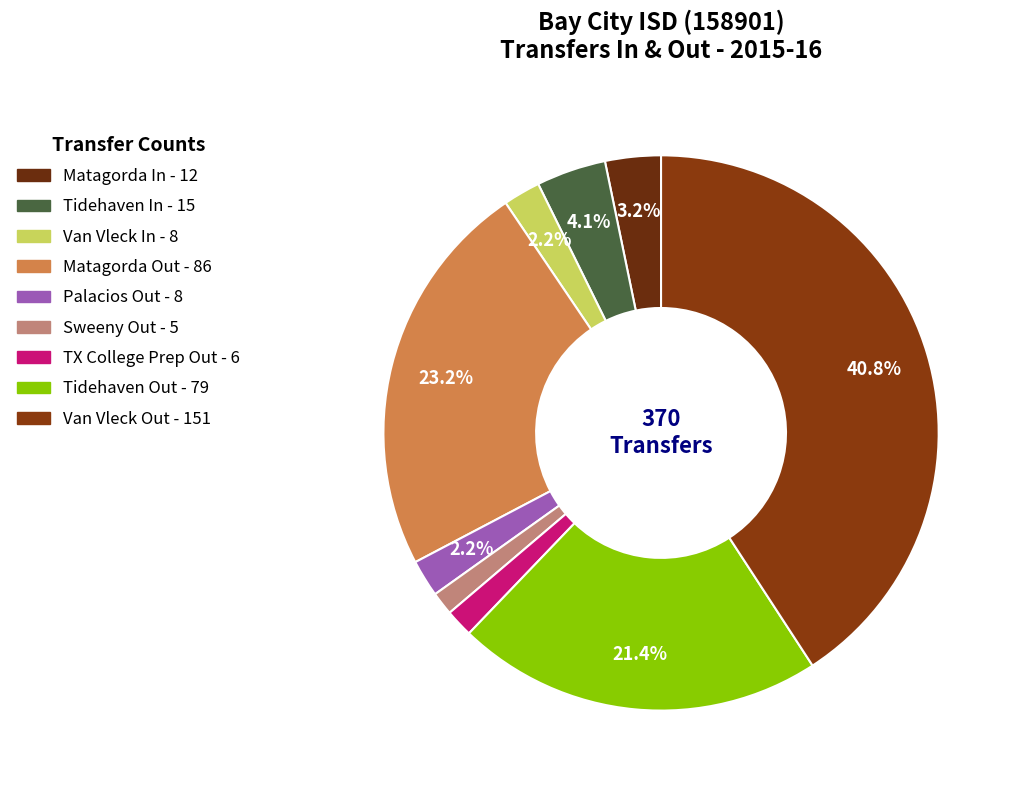

Is there any slice that represents more than half of the pie?

No